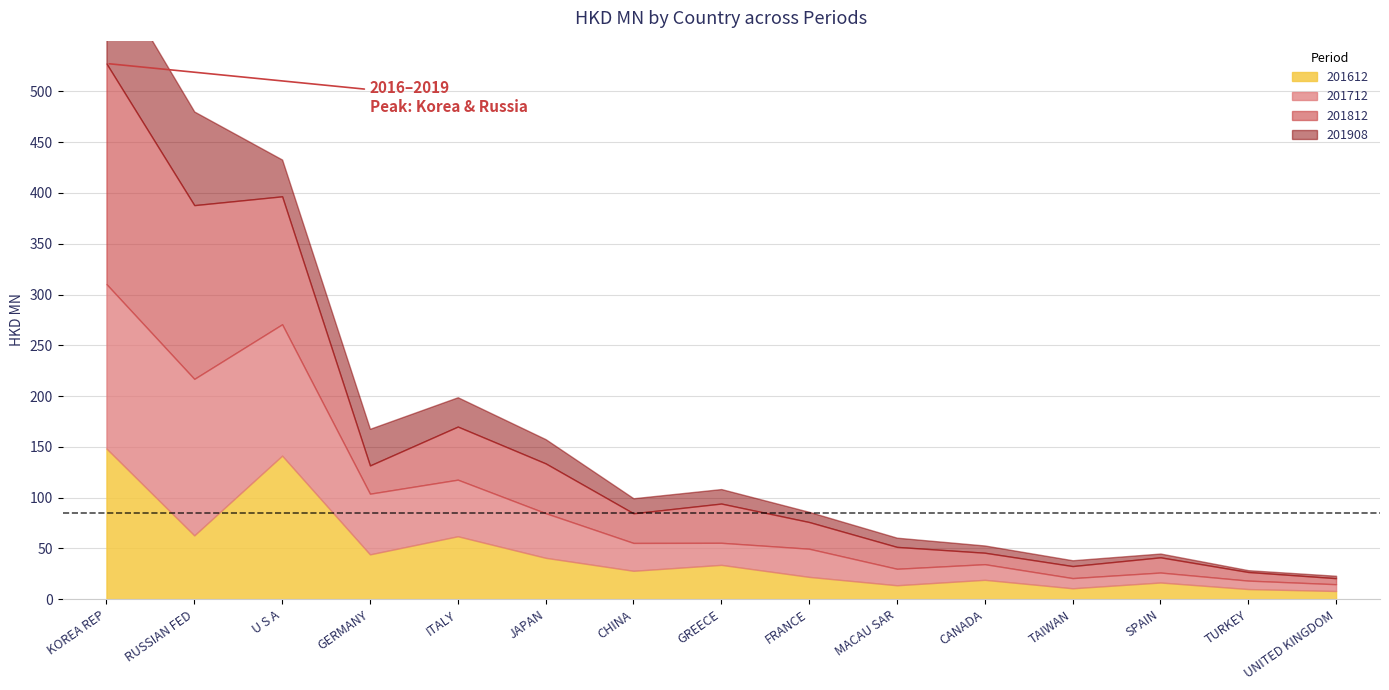

How many data points in 201908 are less than 14?

7